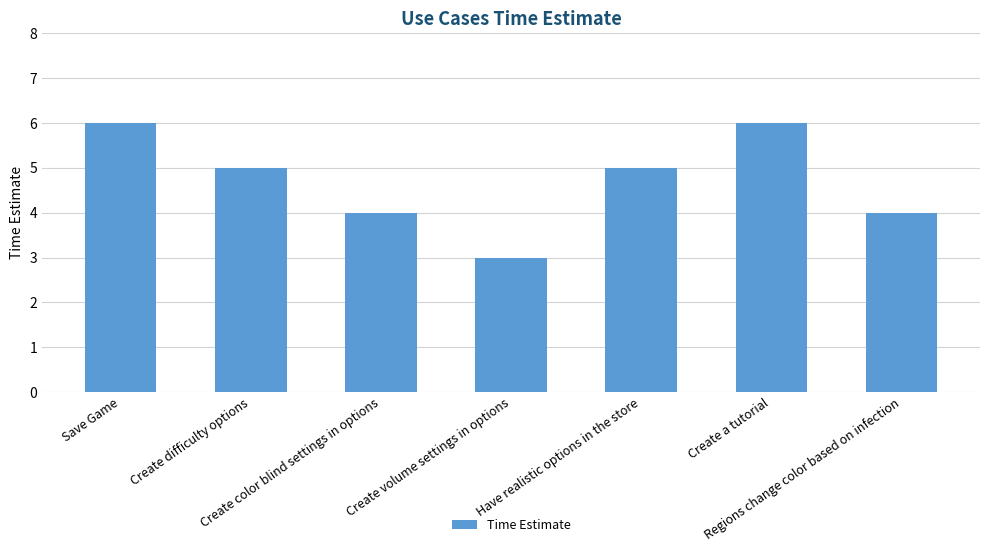

How many bars are there in total?

7